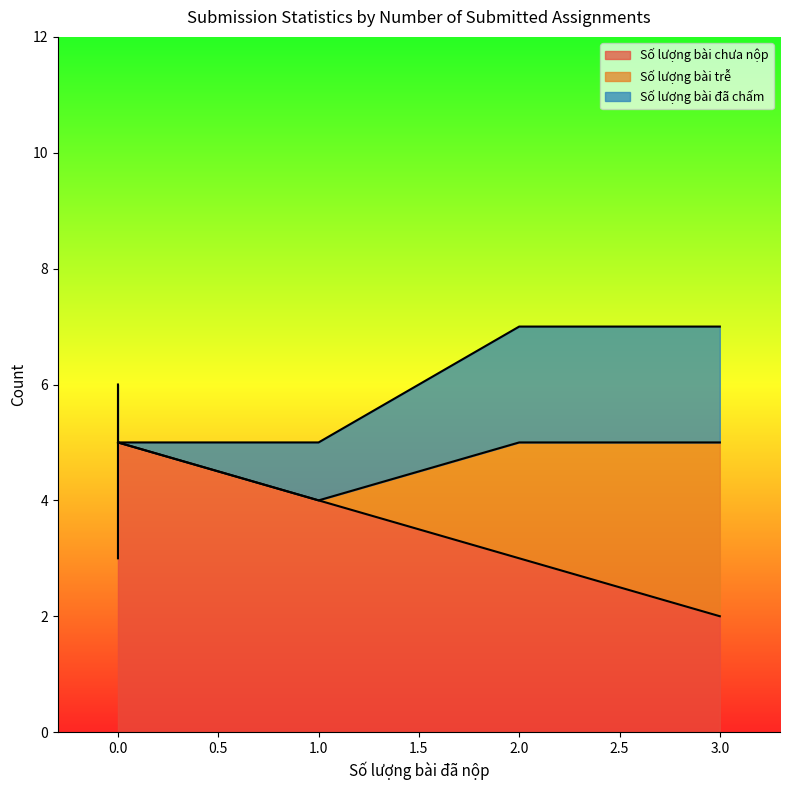

What is the total value across all series at 1?

5